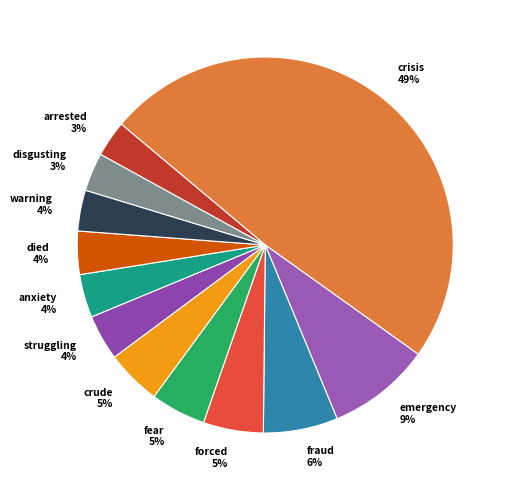

Is it true that crisis is 35% of the pie?

False